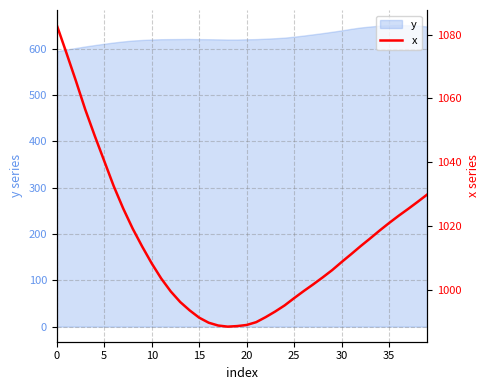

What is the average value?

1014.2